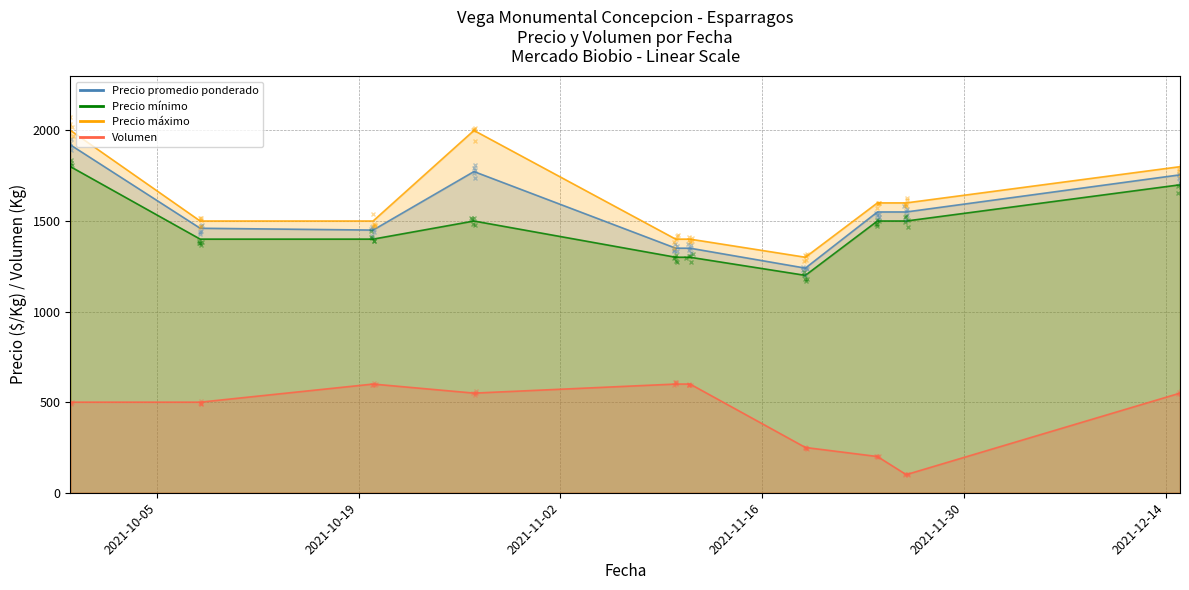

Where is the first local minimum for Precio promedio ponderado?

2021-10-20